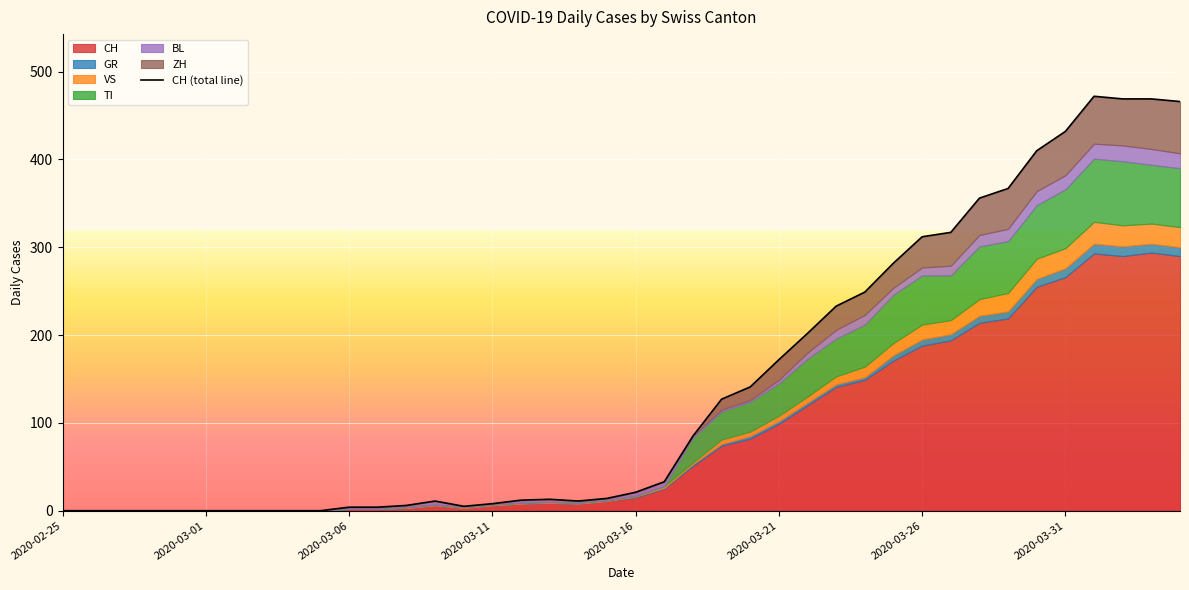

True or false: GR has a value of 0 at 2020-03-09.

True